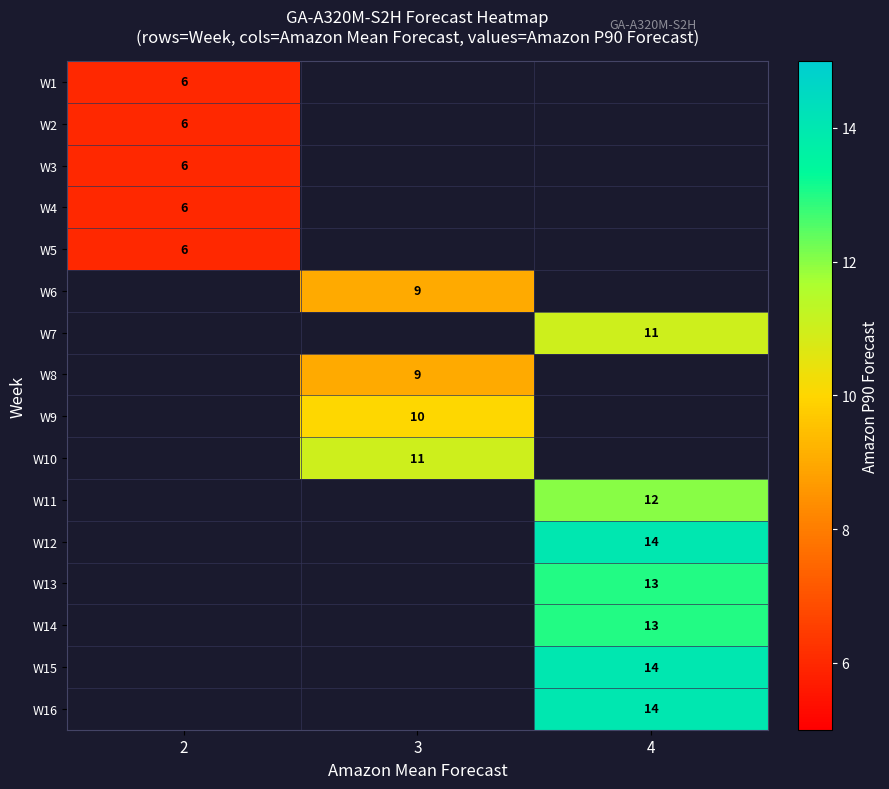

The W4 series shows 6 at 2. True or false?

True